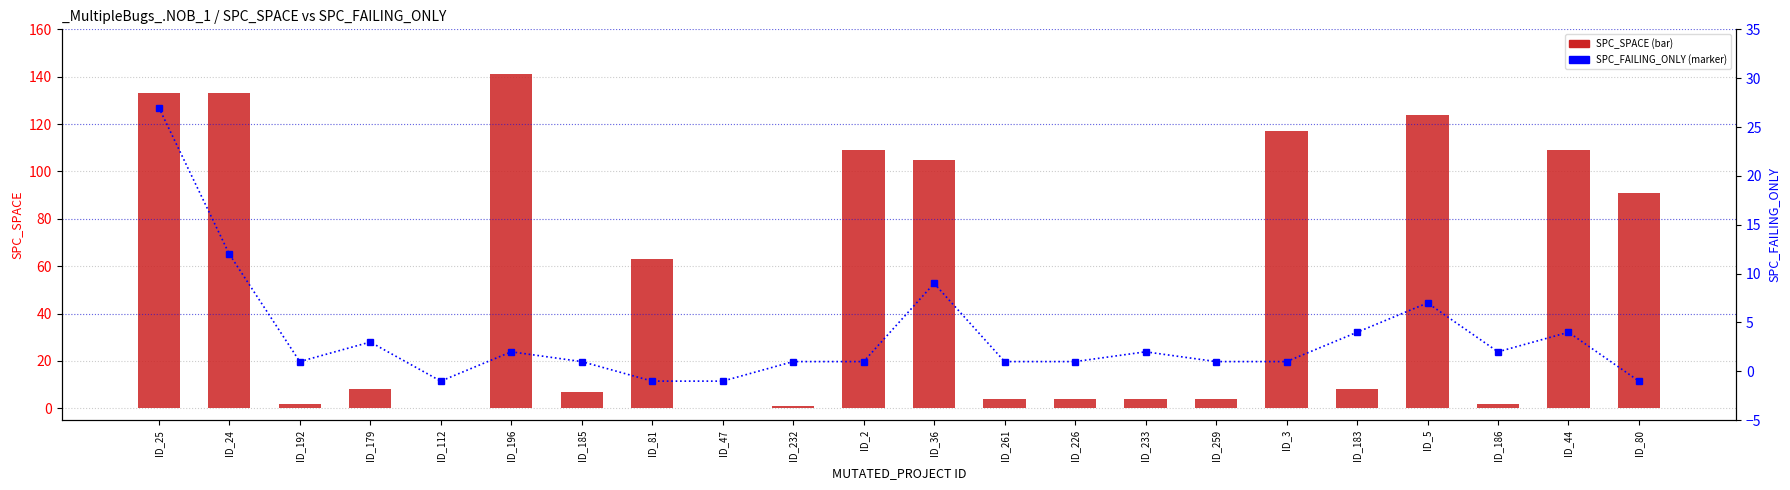

What is the lowest value of the SPC_FAILING_ONLY series?

-1